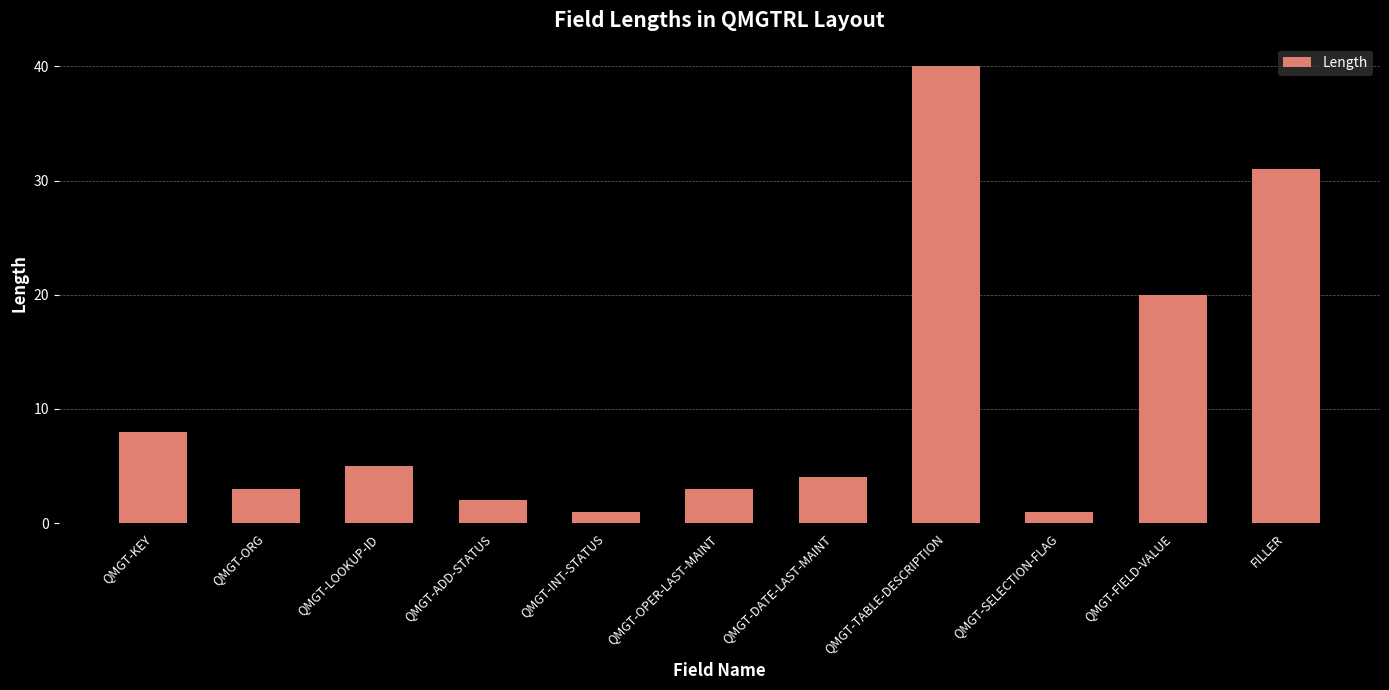

What position from the right is QMGT-ADD-STATUS?

8